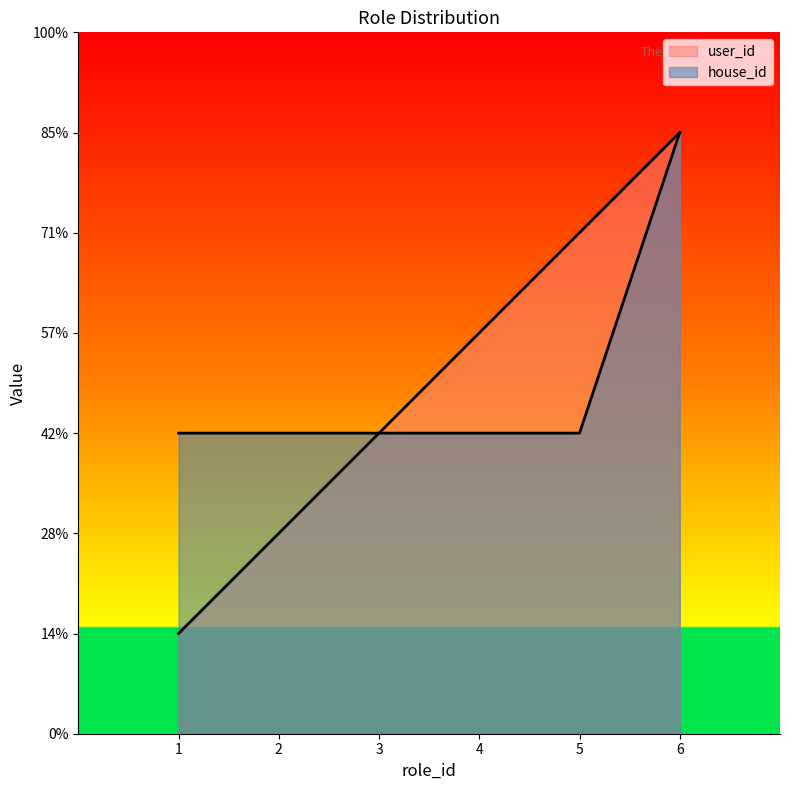

Which series has the largest range (max minus min)?

user_id